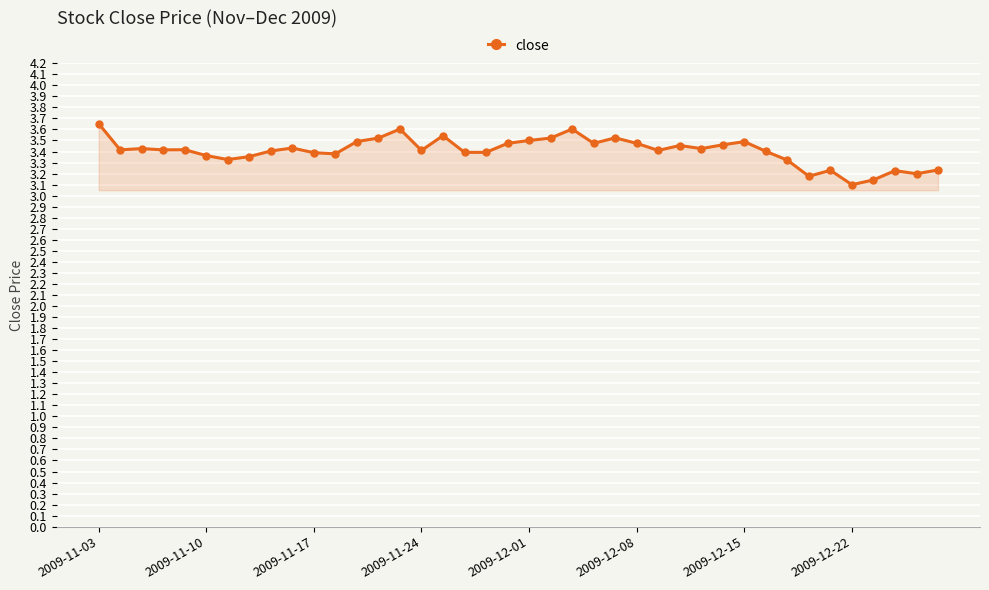

True or false: there are more than 0 points higher than both neighbors.

True